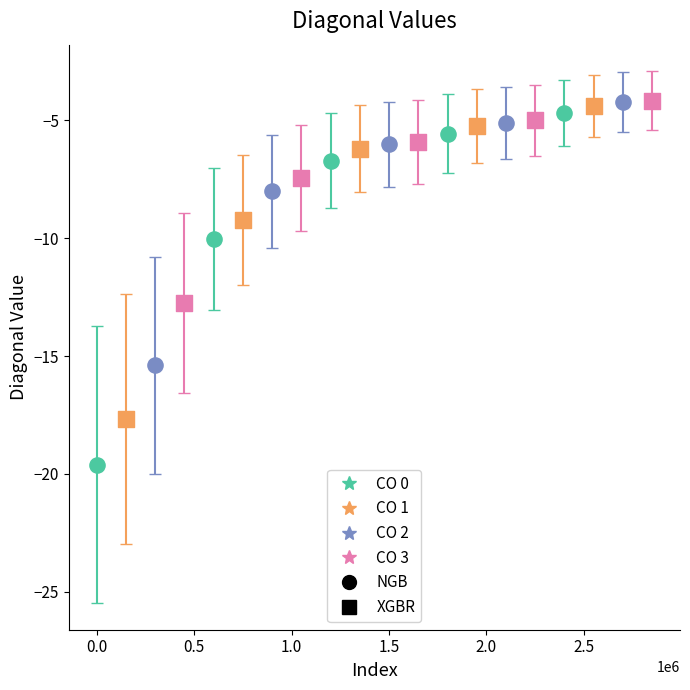

Which series reaches the minimum Y coordinate?

CO 0